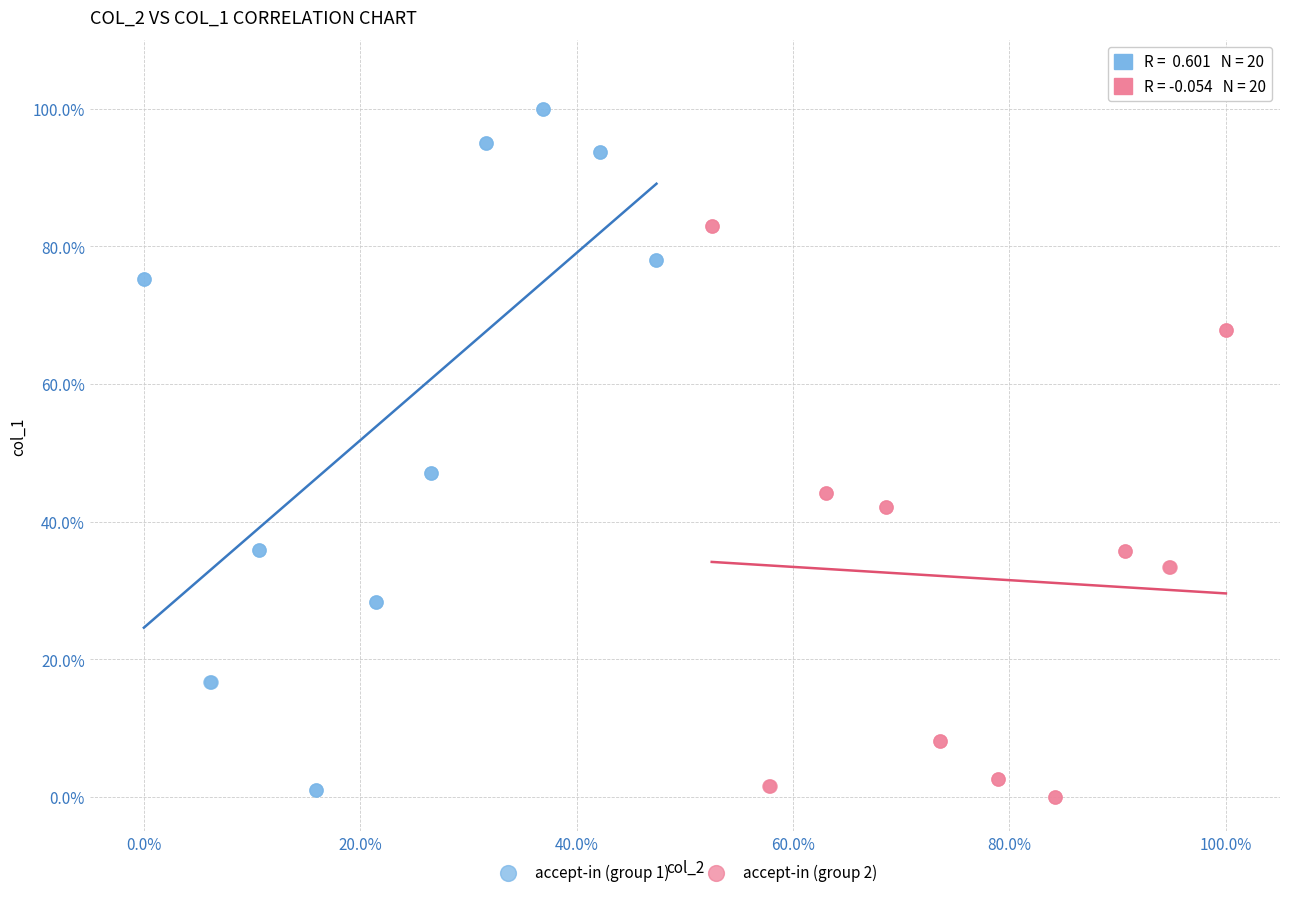

Which series reaches the minimum Y coordinate?

accept-in (group 2)